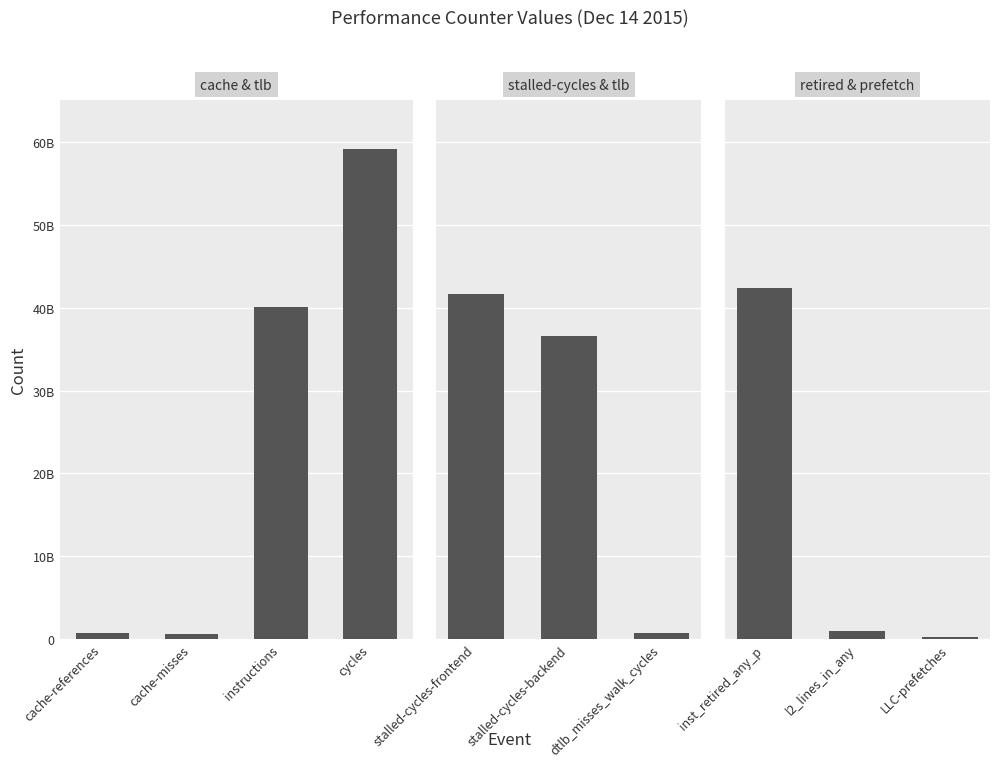

What is the maximum value shown in the chart?

59195714607